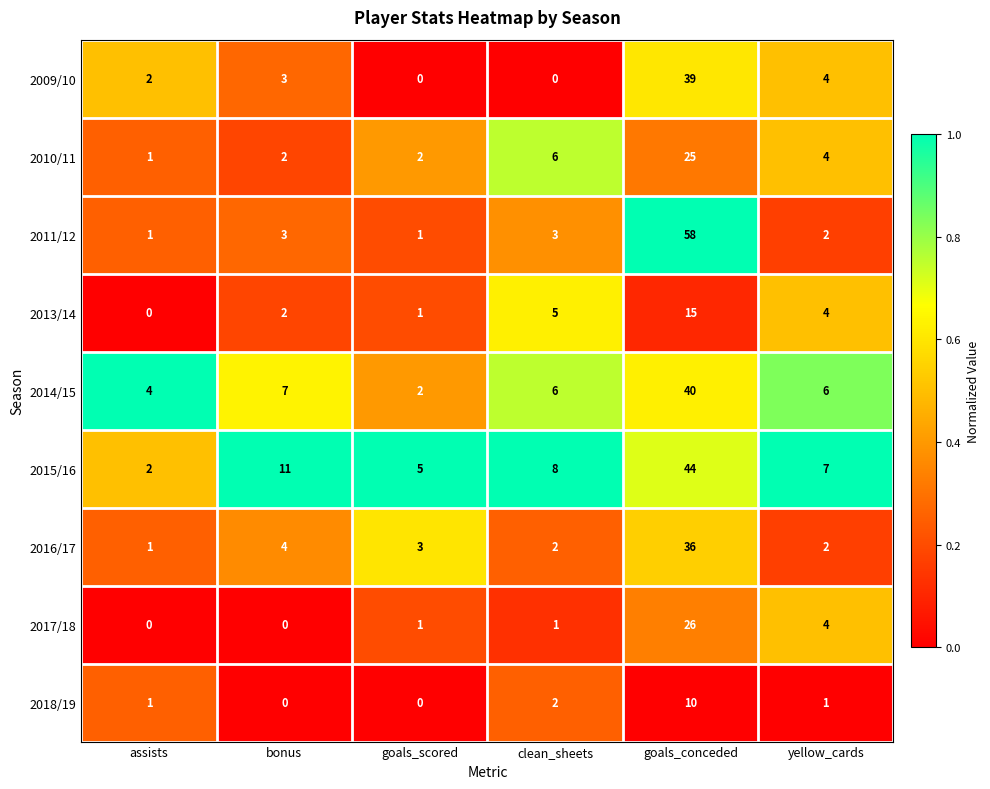

What is the difference between the highest and lowest values at assists?

4